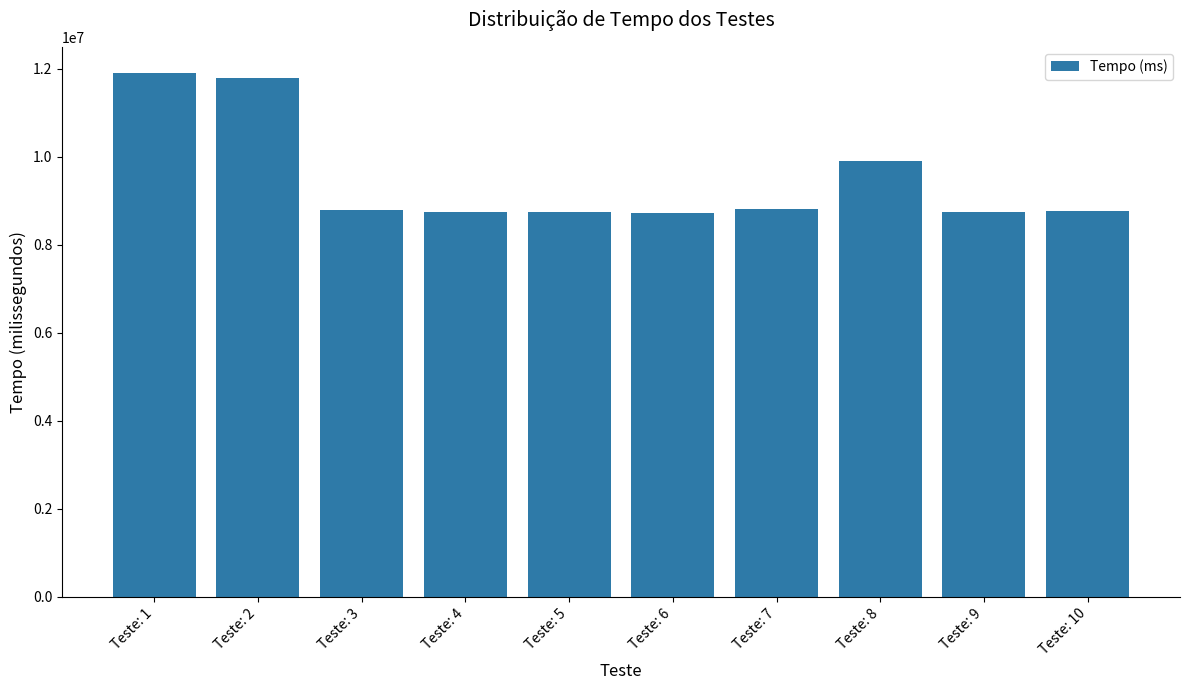

What is the greatest value displayed?

11906809